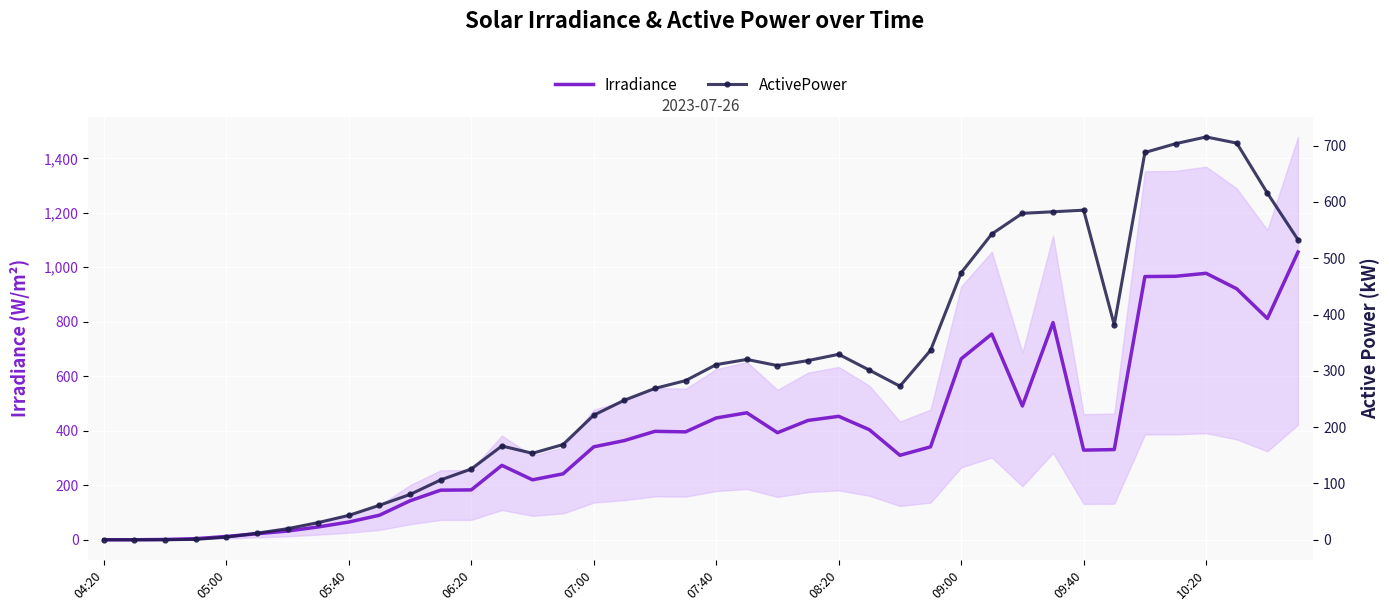

At which category is the sum across all series the highest?

10:20